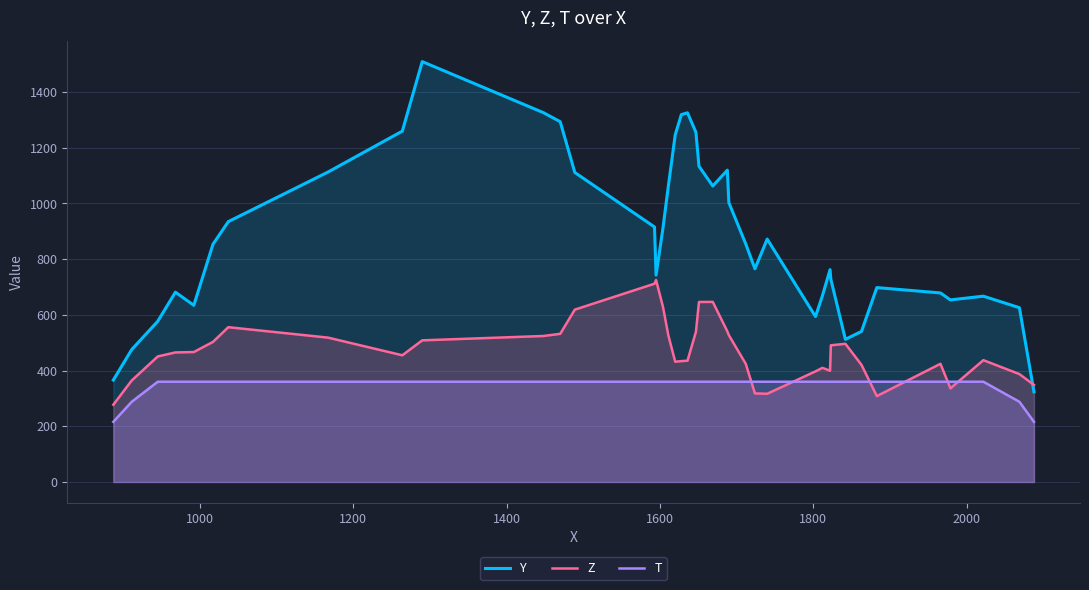

How many lines are shown in the chart?

3